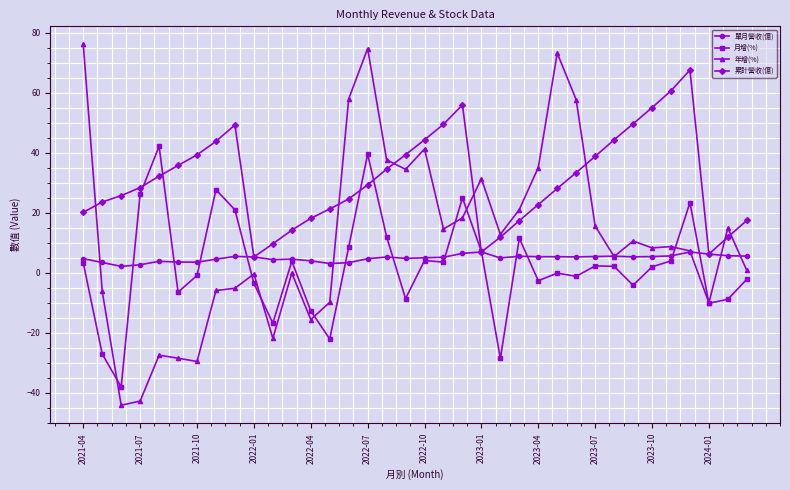

True or false: 累計營收(億) has more than 2 interior local peaks.

True